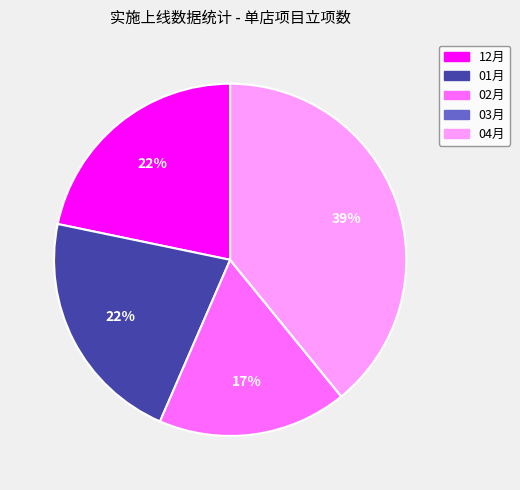

Is the sum of 04月 and 01月 greater than half?

Yes